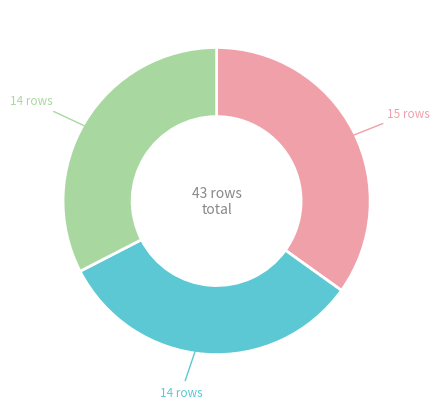

Does any single category account for the majority?

No